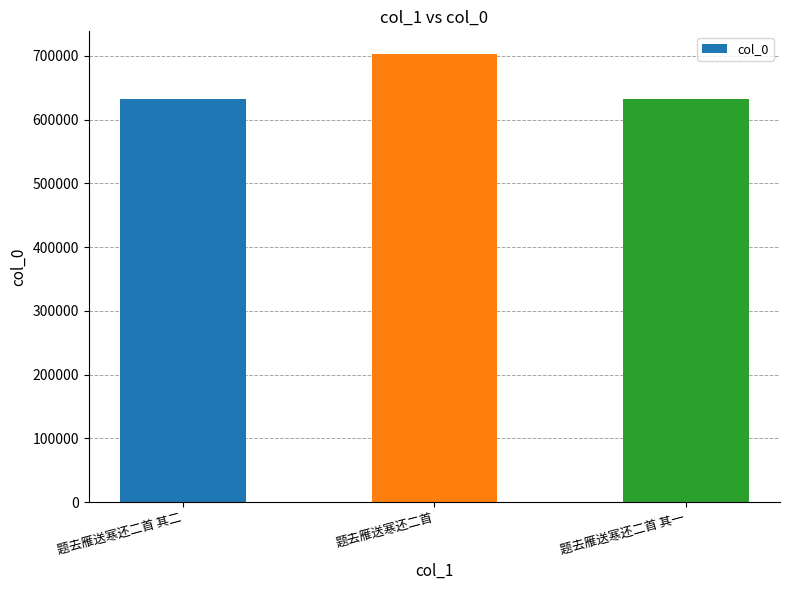

What is the ratio of the value at 题去雁送寒还二首 to the value at 题去雁送寒还二首 其一?

1.1